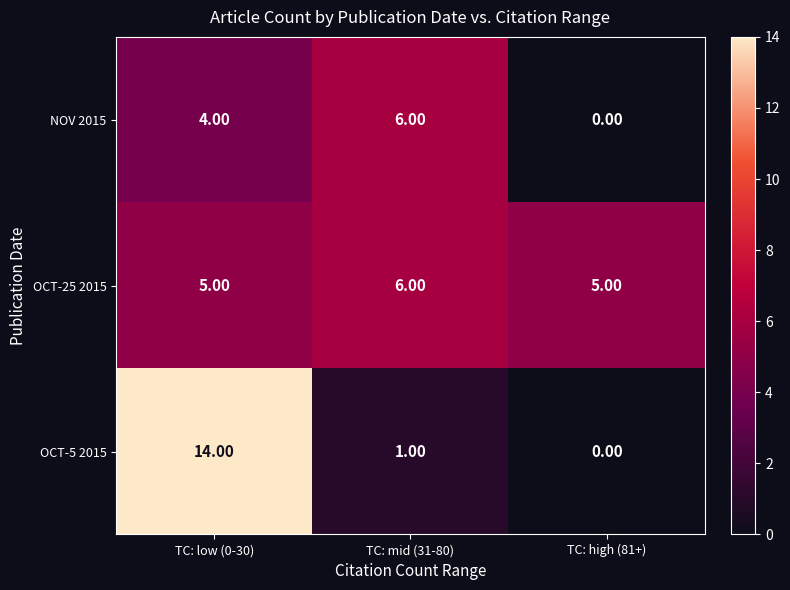

At which category is the sum across all series the highest?

TC: low (0-30)